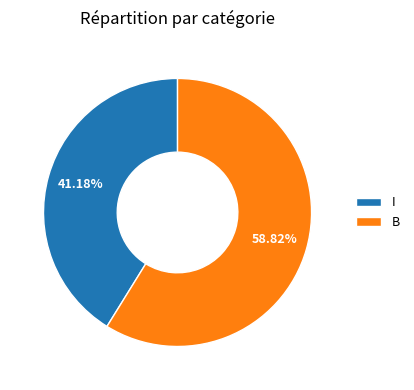

Is I the majority of the pie?

No